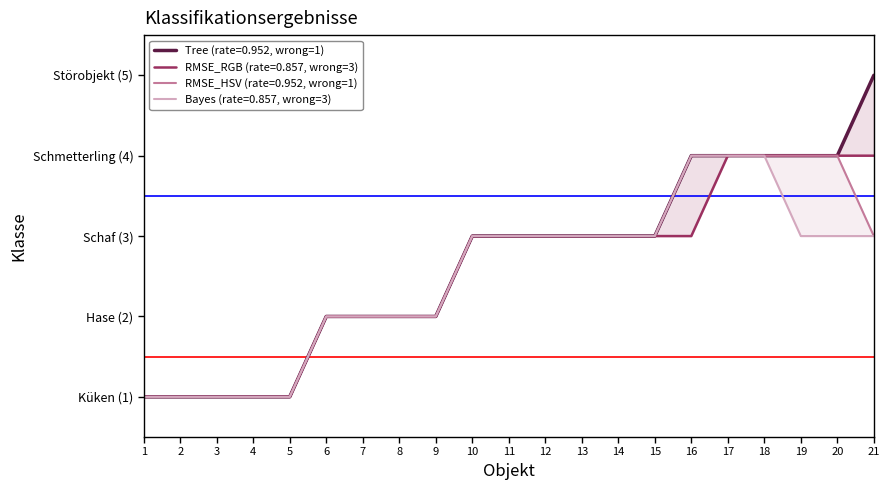

True or false: RMSE_RGB and RMSE_HSV intersect in this chart.

False